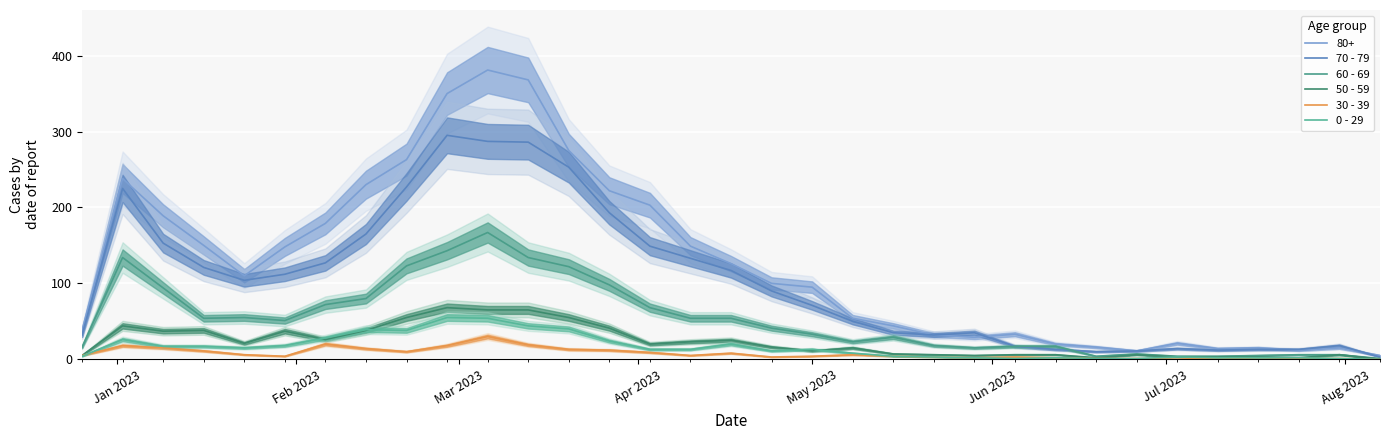

True or false: 60 - 69 and 70 - 79 cross at least once.

True